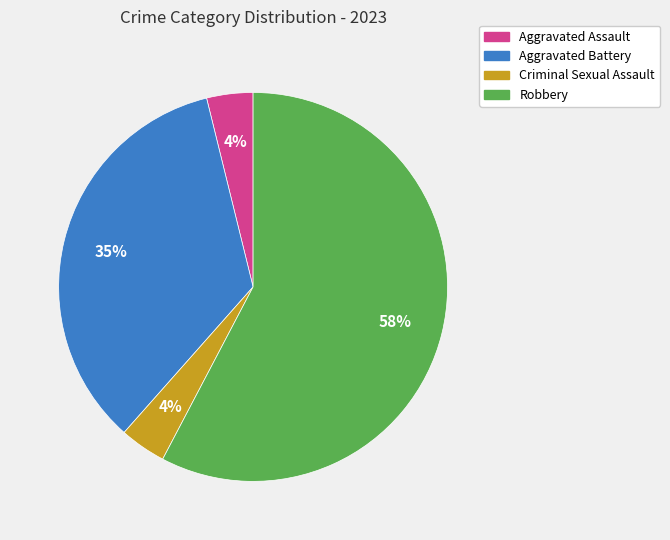

Which slice is the largest?

Robbery